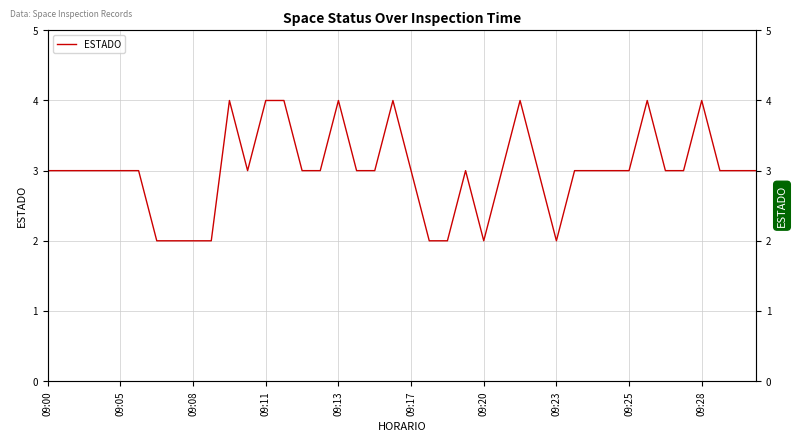

What is the sum of all values?

120